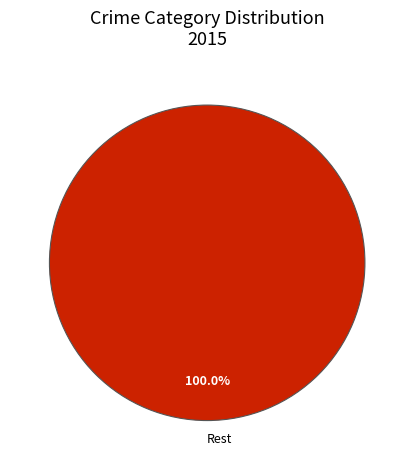

Does any single category account for the majority?

Yes